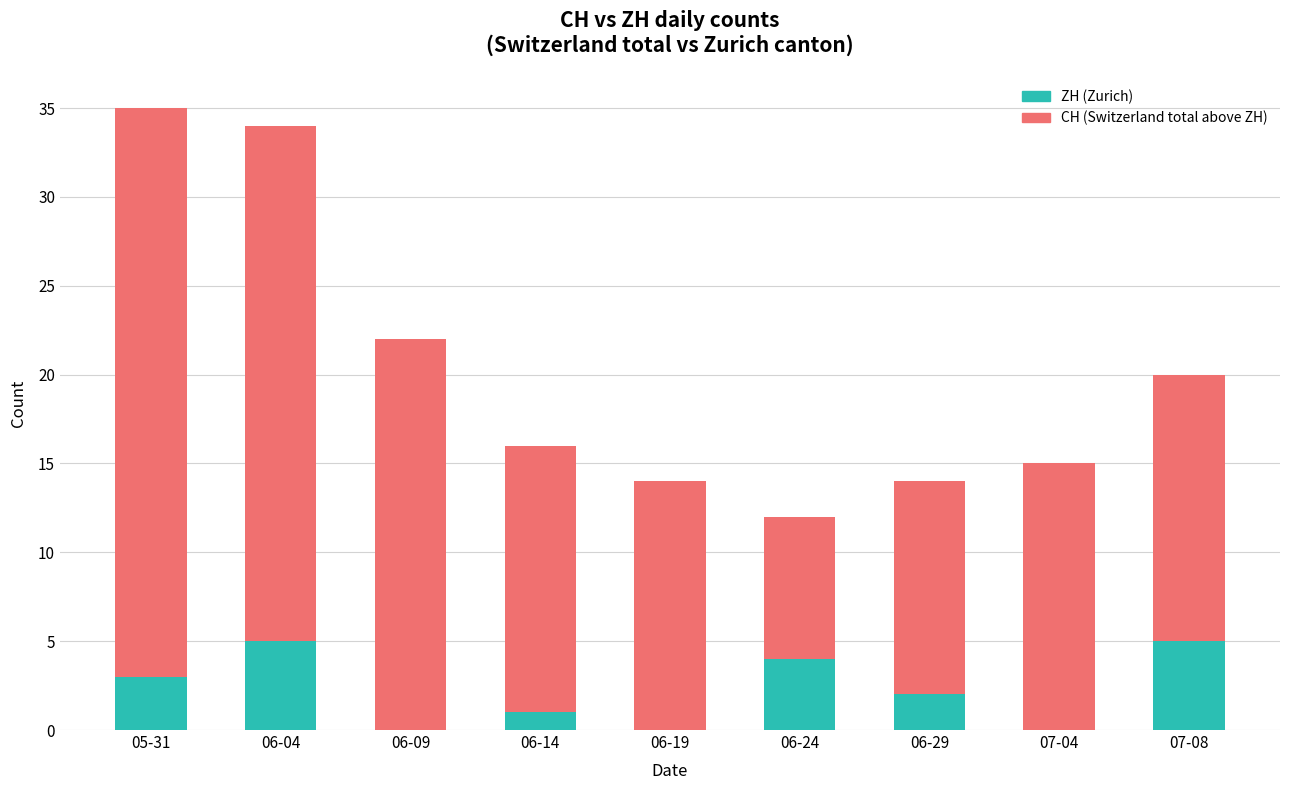

What is the total value across all series at 06-24?

12